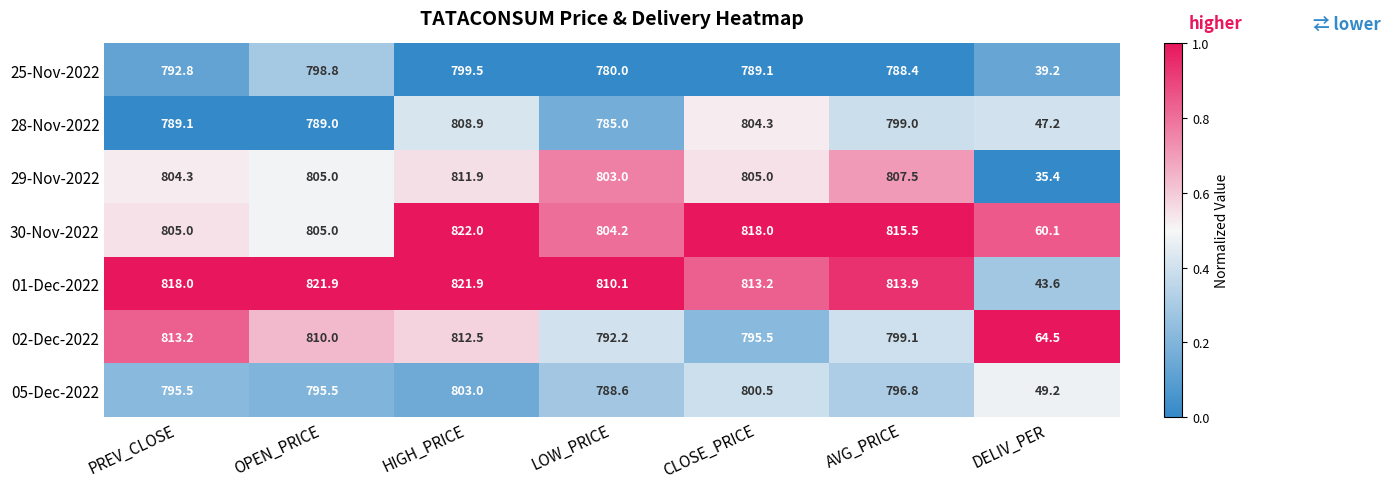

At AVG_PRICE, list the series in order from largest to smallest.

30-Nov-2022, 01-Dec-2022, 29-Nov-2022, 02-Dec-2022, 28-Nov-2022, 05-Dec-2022, 25-Nov-2022